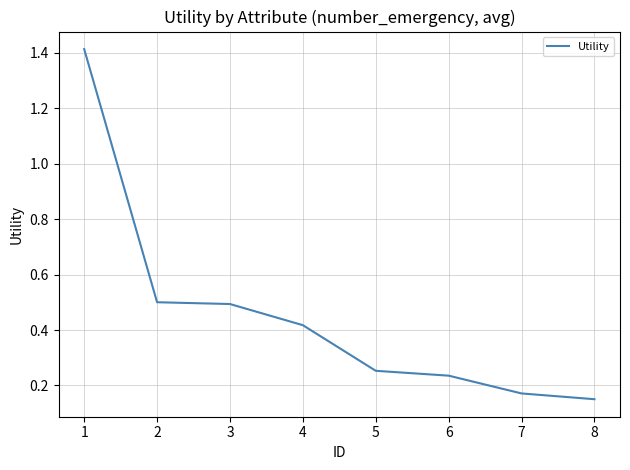

What is the difference between the maximum and minimum values?

1.3